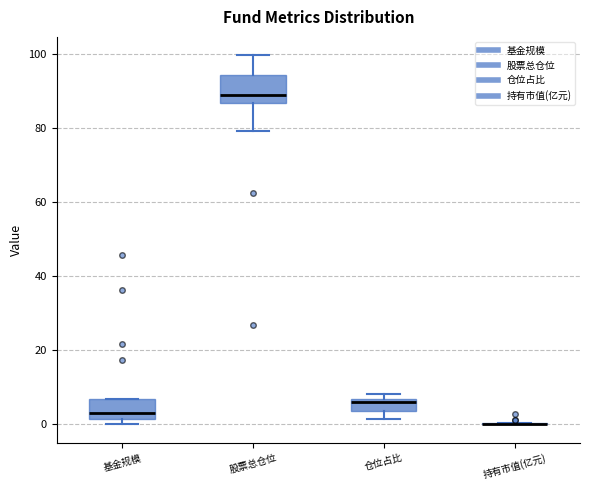

Reading left to right, read every box against the y-axis: the position of its median line, the range the box covers, and the ends of its whiskers. The values are not printed on the chart, so give them approximately, as read against the axis.

基金规模: median 4, box 2 to 6, whiskers 0 to 8
股票总仓位: median 88, box 86 to 94, whiskers 80 to 100
仓位占比: median 6, box 4 to 6, whiskers 2 to 8
持有市值(亿元): box collapsed to a line at 0, whiskers 0 to 0